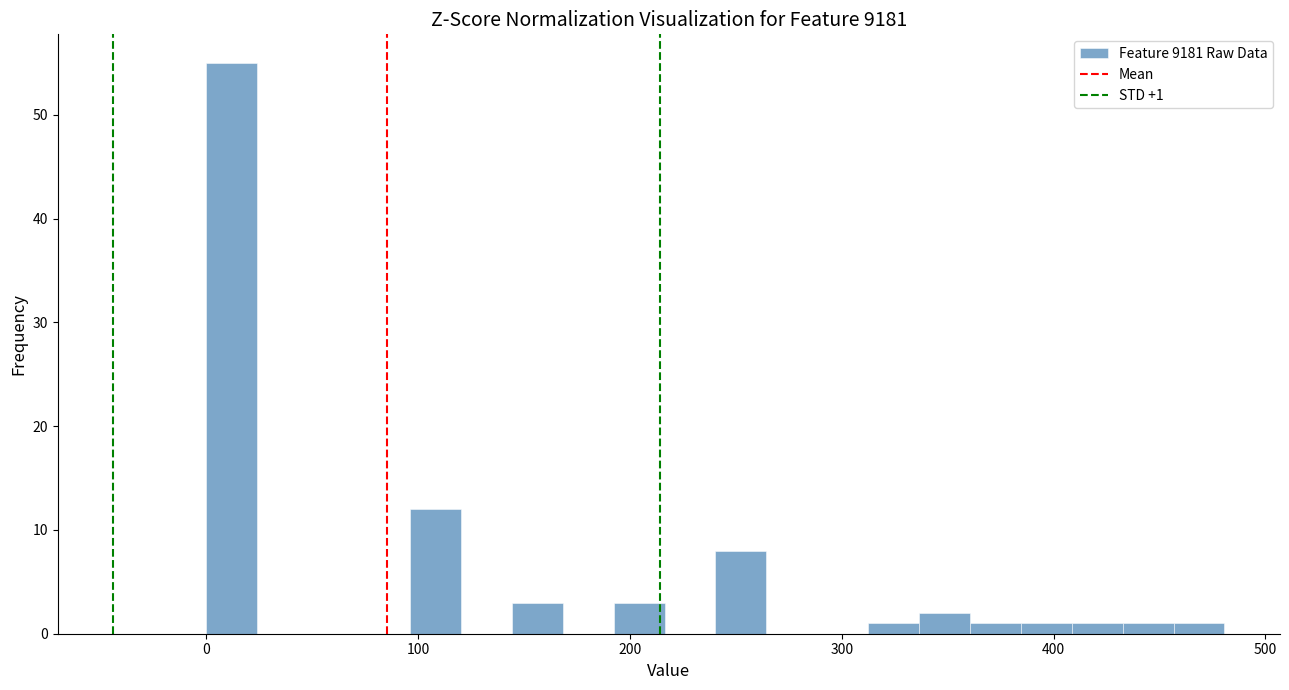

Read against the x-axis, roughly where is the centre of the tallest bar?

10